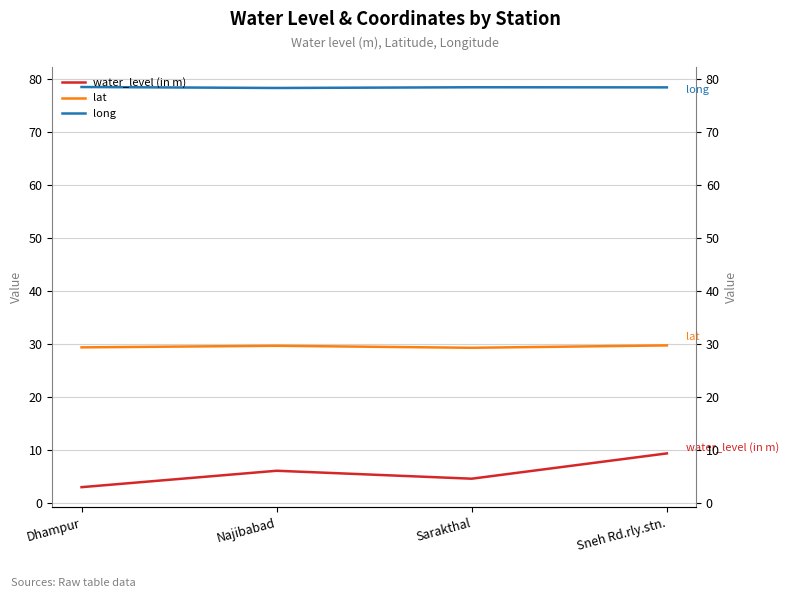

What is the value of the long point at the 3rd from the left?

78.5